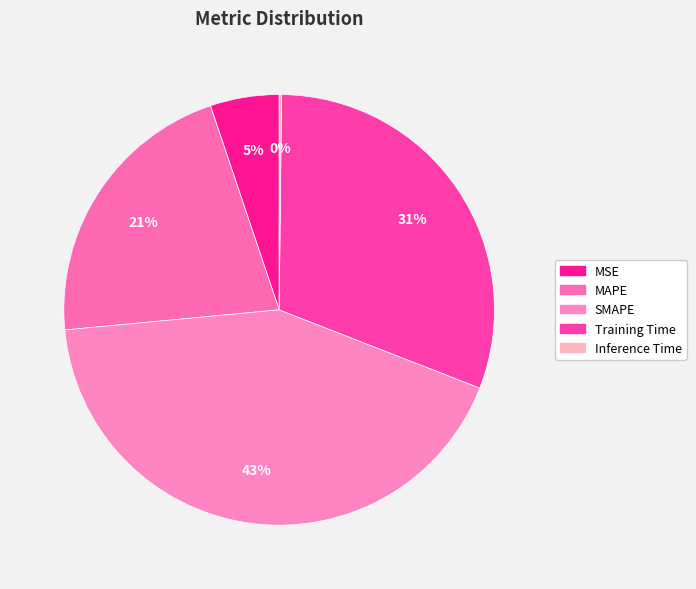

To the nearest percent, what is the difference between the largest and smallest slice percentages?

42%